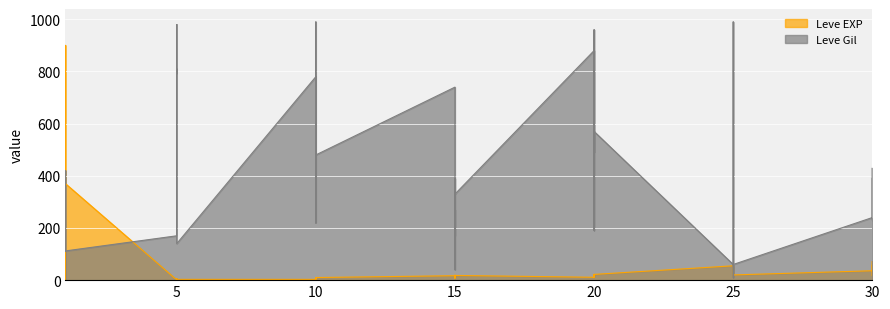

What is the value of the Leve Gil point at the 20th from the left?

740